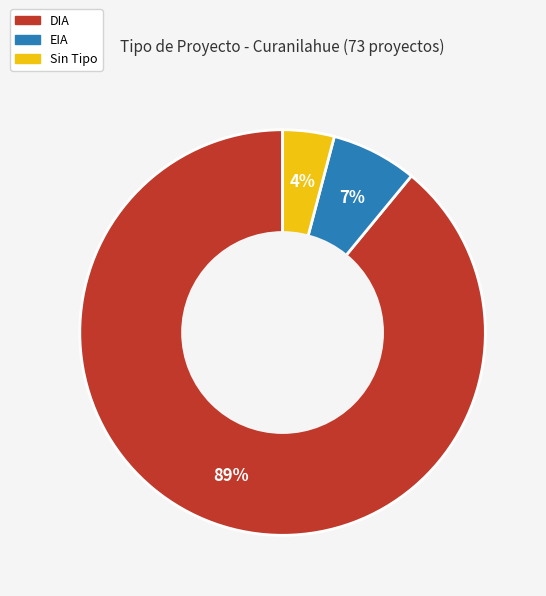

Is there any slice that represents more than half of the pie?

Yes